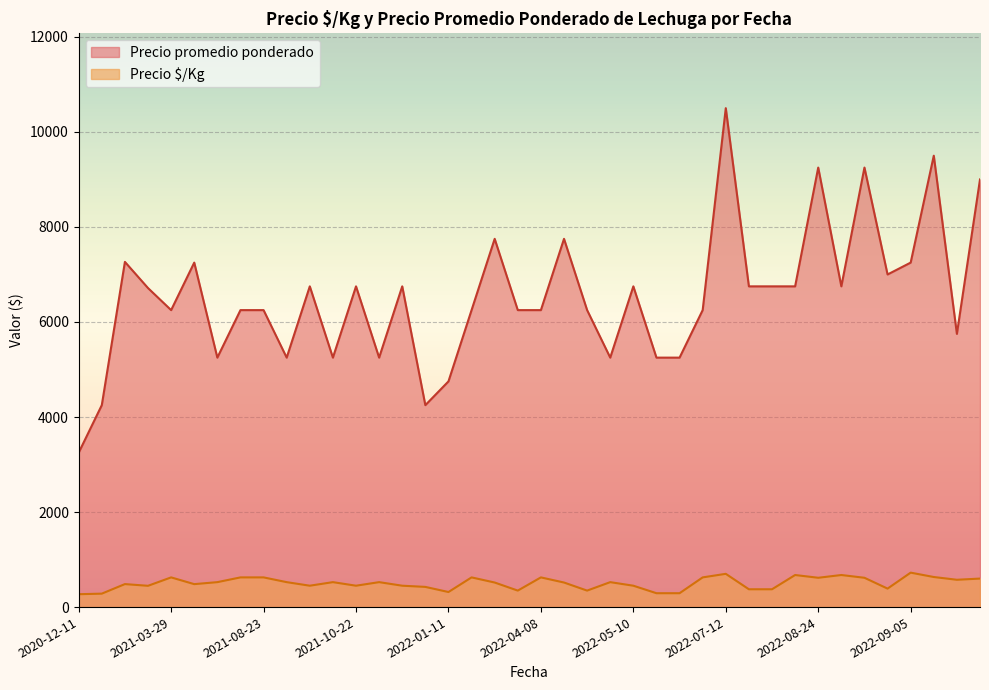

At which category is the sum across all series the highest?

2022-07-12